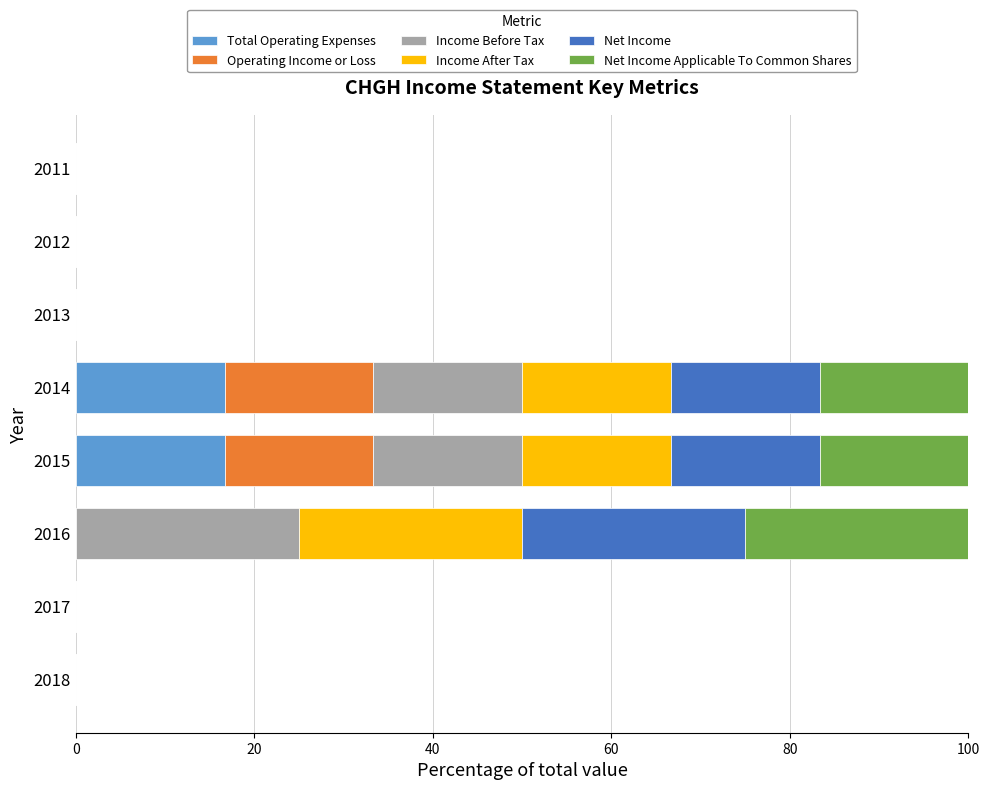

Is it true that Total Operating Expenses equals 8.6 at 2015?

False